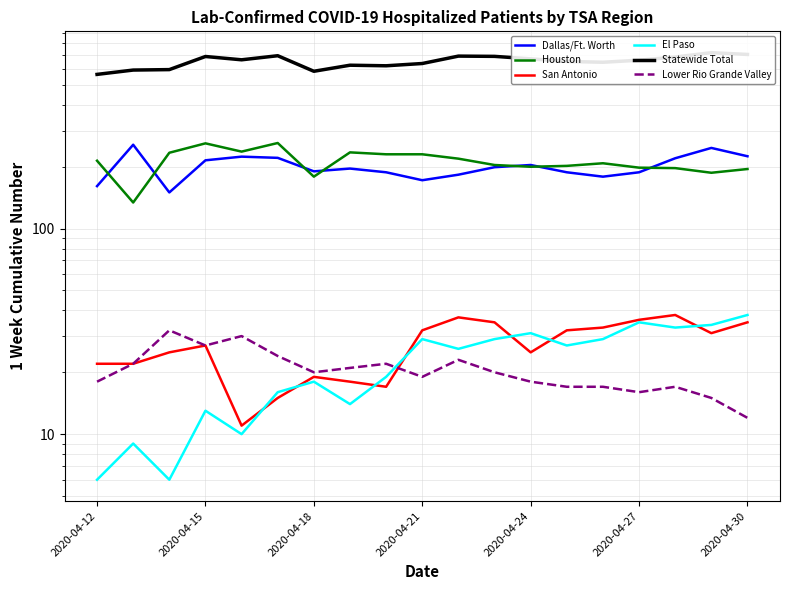

Reading left to right, transcribe all the data shown in this chart.

Dallas/Ft. Worth: 161	256	150	215	224	221	190	196	188	172	183	199	204	188	179	188	220	247	225
Houston: 214	134	234	260	237	261	179	235	230	230	219	204	200	202	208	198	197	187	195
San Antonio: 22	22	25	27	11	15	19	18	17	32	37	35	25	32	33	36	38	31	35
El Paso: 6	9	6	13	10	16	18	14	19	29	26	29	31	27	29	35	33	34	38
Statewide Total: 563	591	594	688	663	694	583	624	620	636	691	689	670	651	645	660	684	718	704
Lower Rio Grande Valley: 18	22	32	27	30	24	20	21	22	19	23	20	18	17	17	16	17	15	12